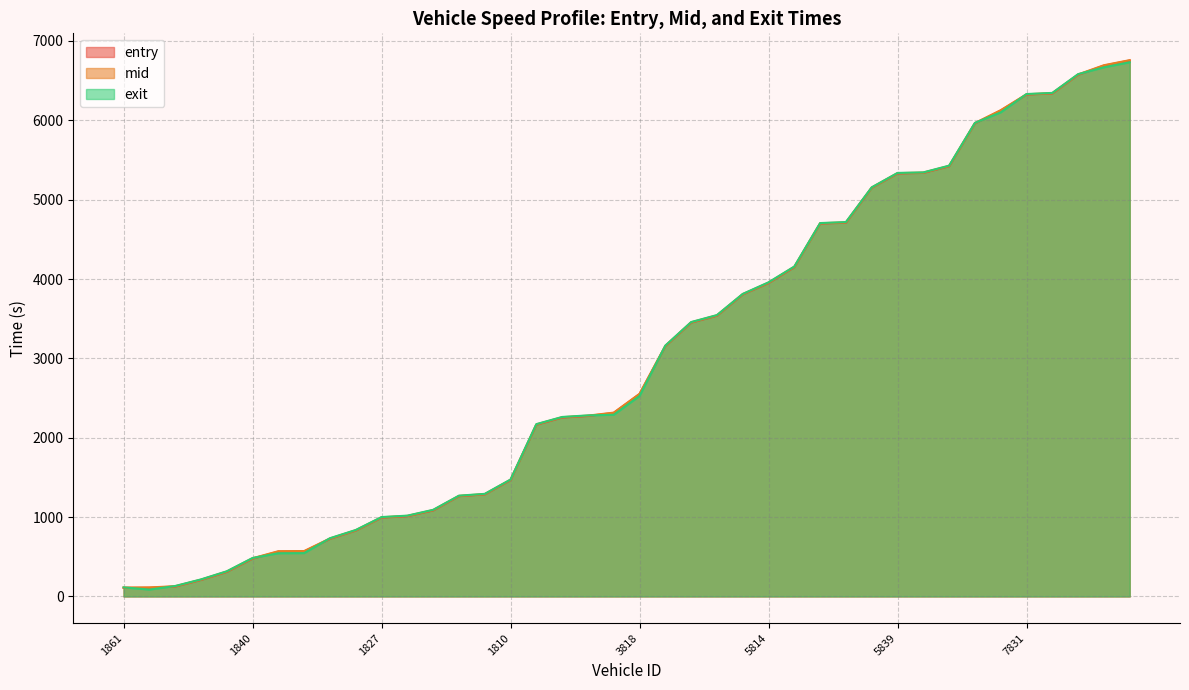

At which category is the sum across all series the highest?

7857